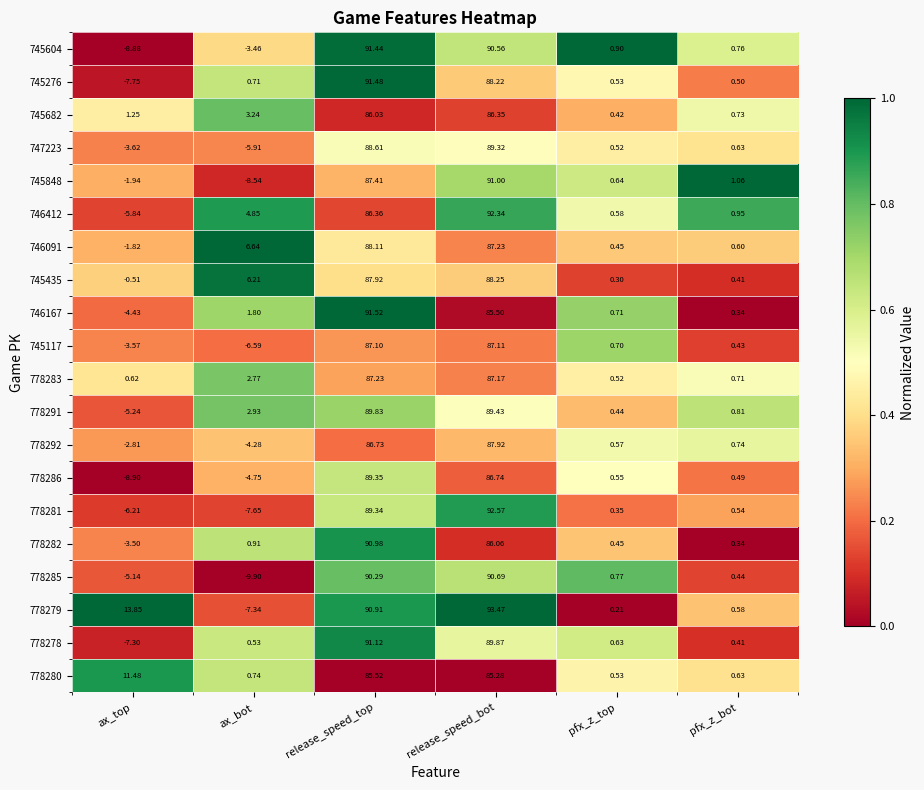

At which label is 778281 closest to 42?

pfx_z_bot